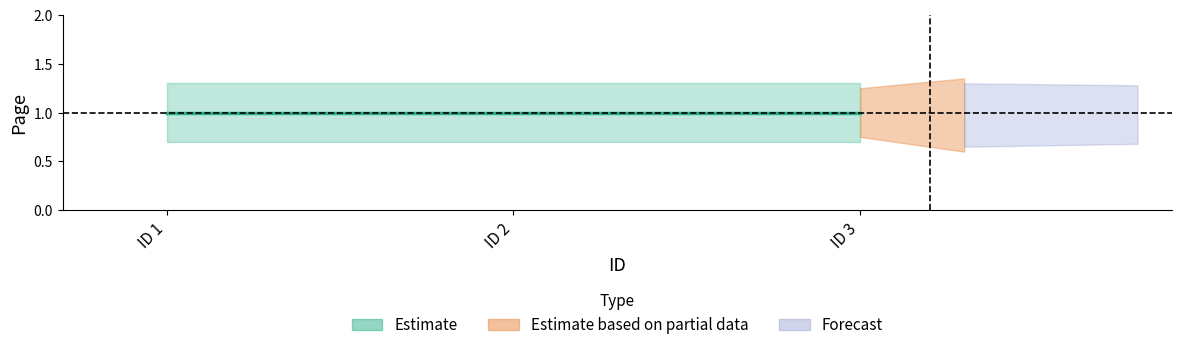

Count the number of data series in this chart.

3